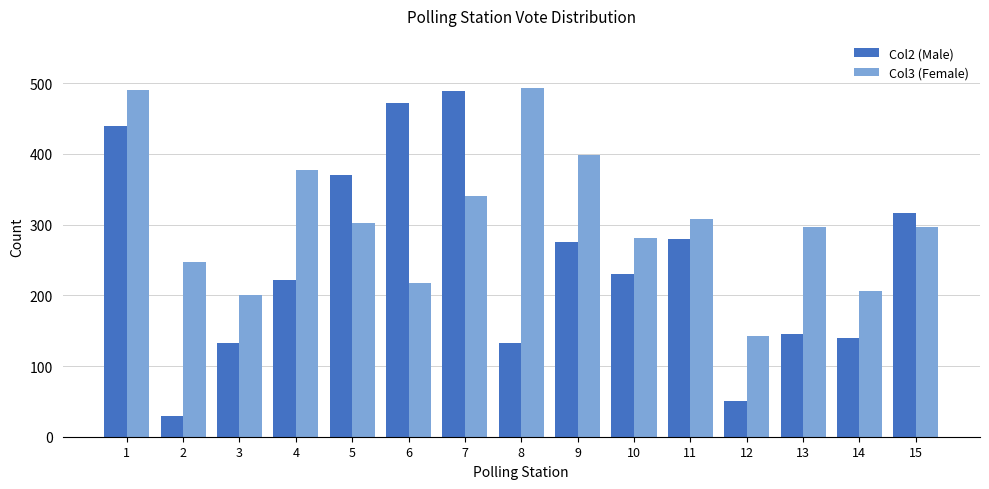

How many data points in Col2 (Male) are less than 230?

7